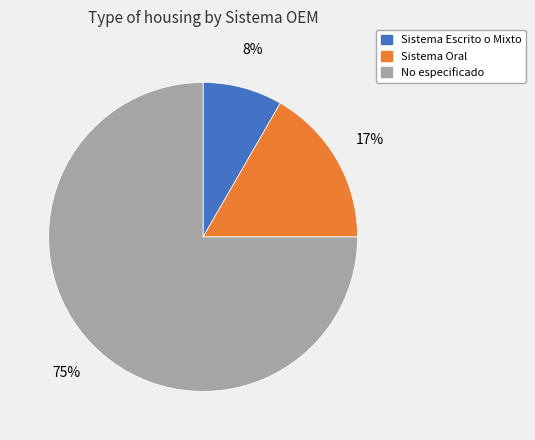

Count the number of slices in the pie.

3